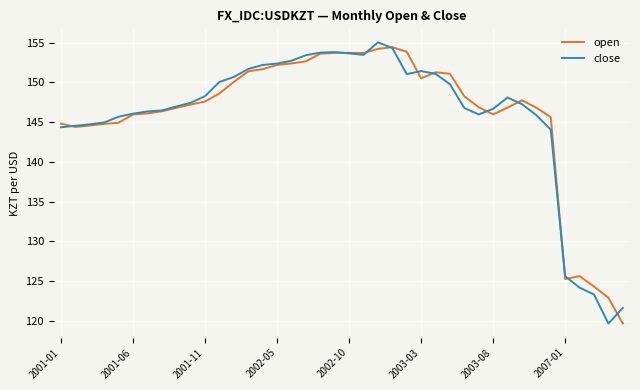

What is the highest value of the open series?

154.4